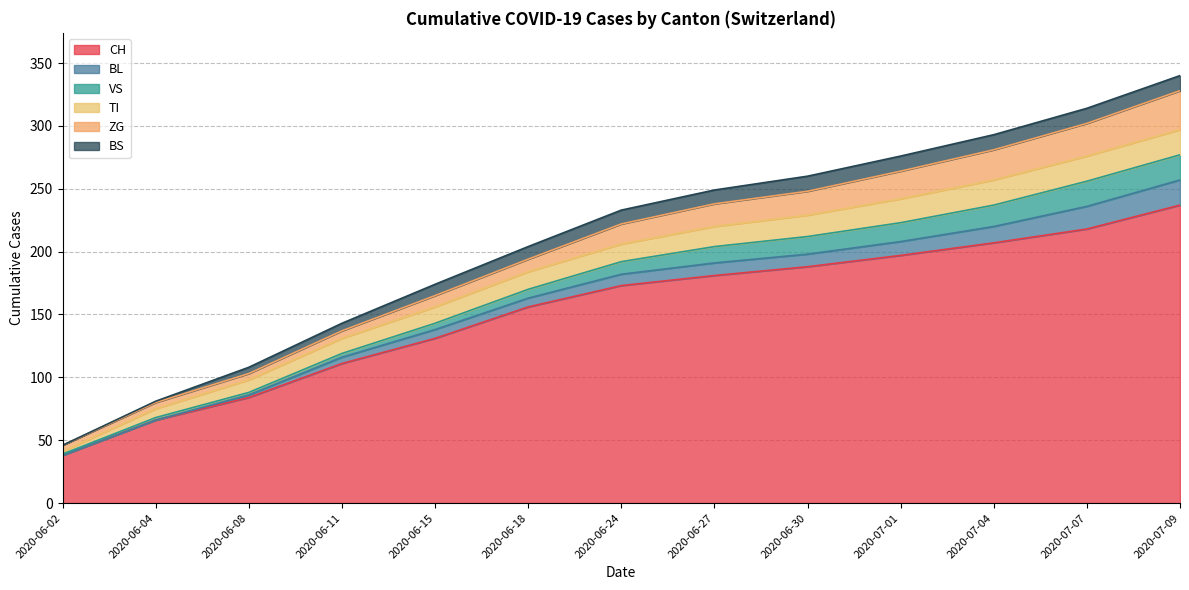

What is the difference between the ZG values at 2020-06-27 and 2020-07-01?

4